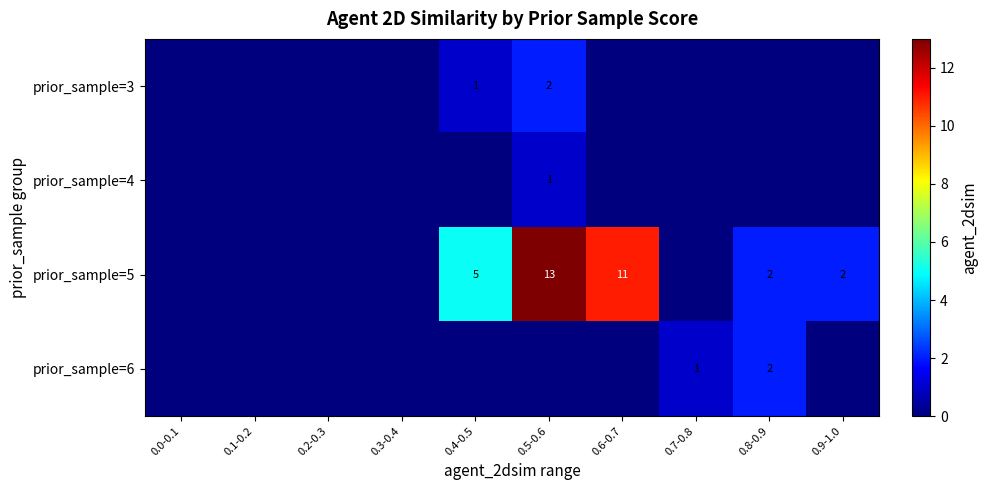

The value of prior_sample=4 at 0.5-0.6 is 1. True or false?

True